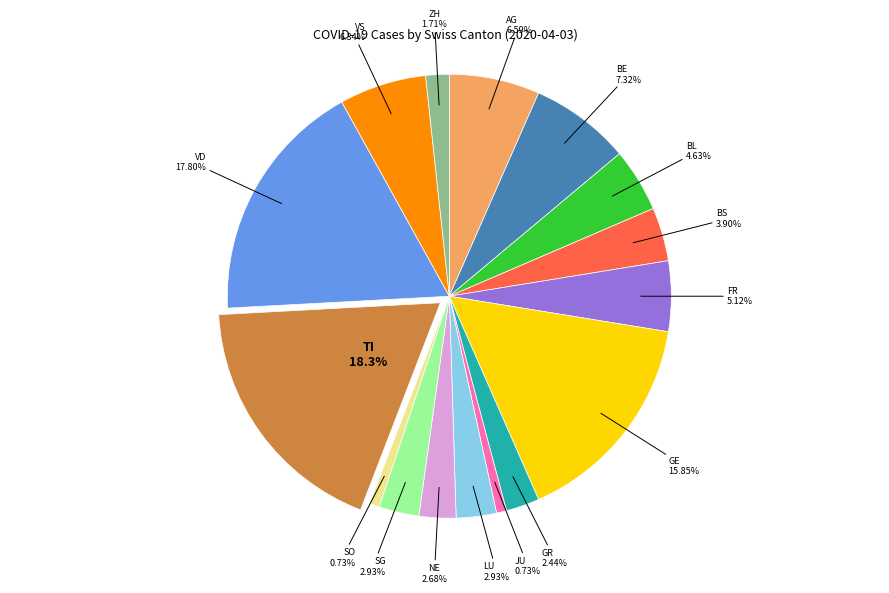

Does any single category account for the majority?

No